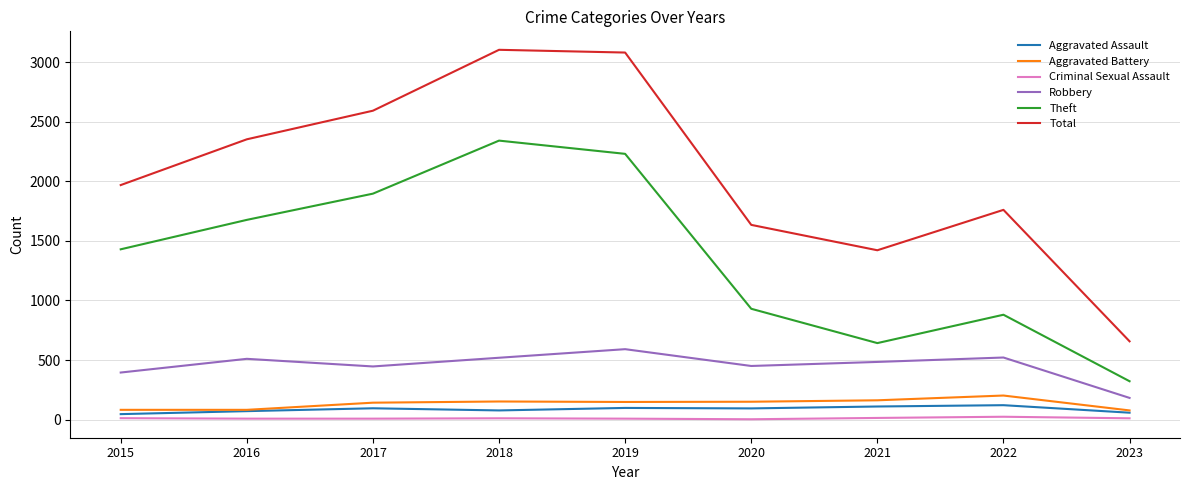

The Robbery series shows 902 at 2022. True or false?

False